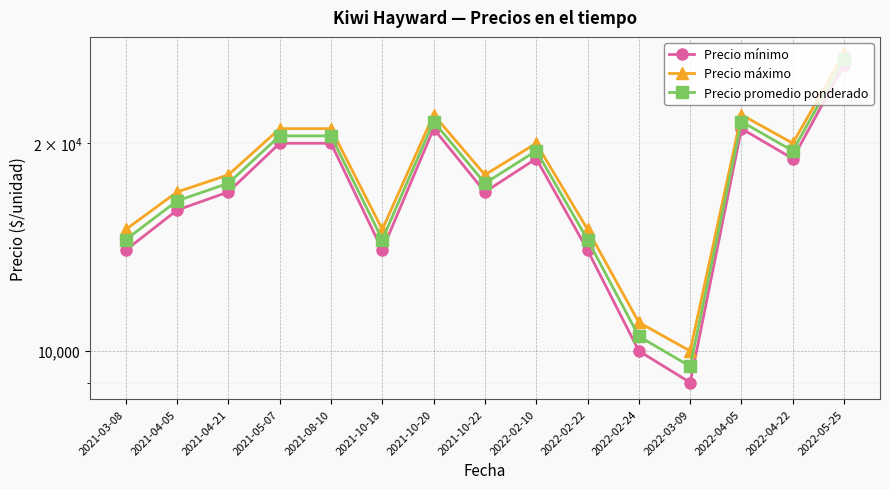

The value of Precio máximo at 2022-03-09 is 4139. True or false?

False